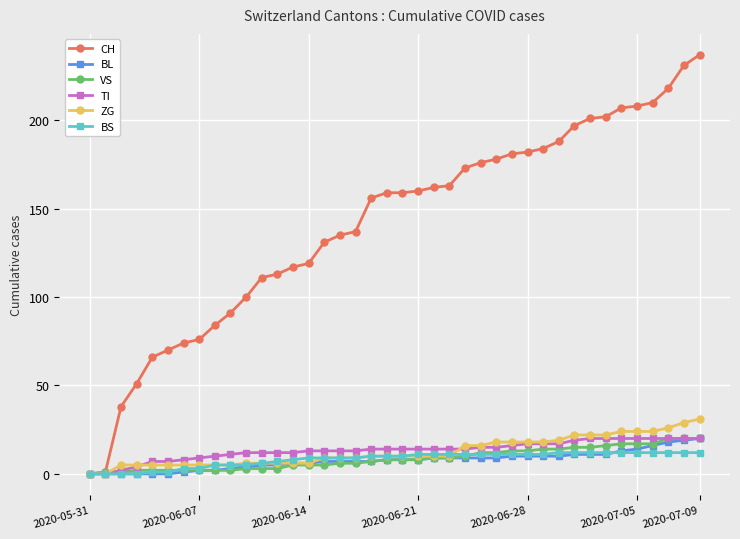

Which series has the widest spread of values?

CH